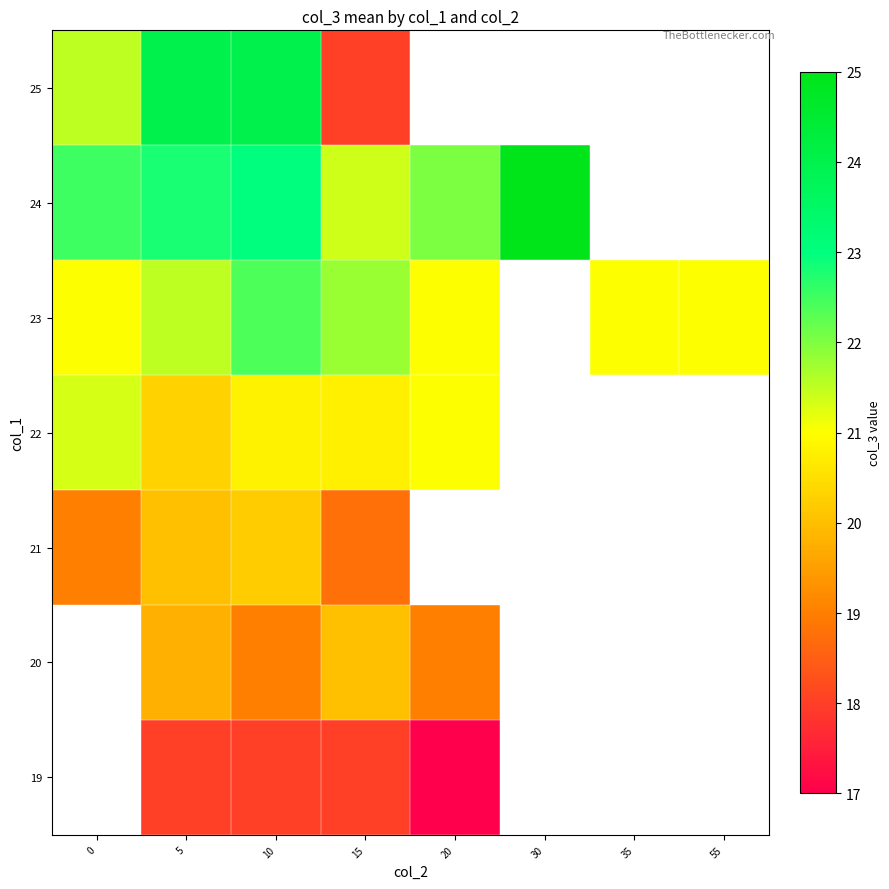

Which category has the lowest value across all series?

20